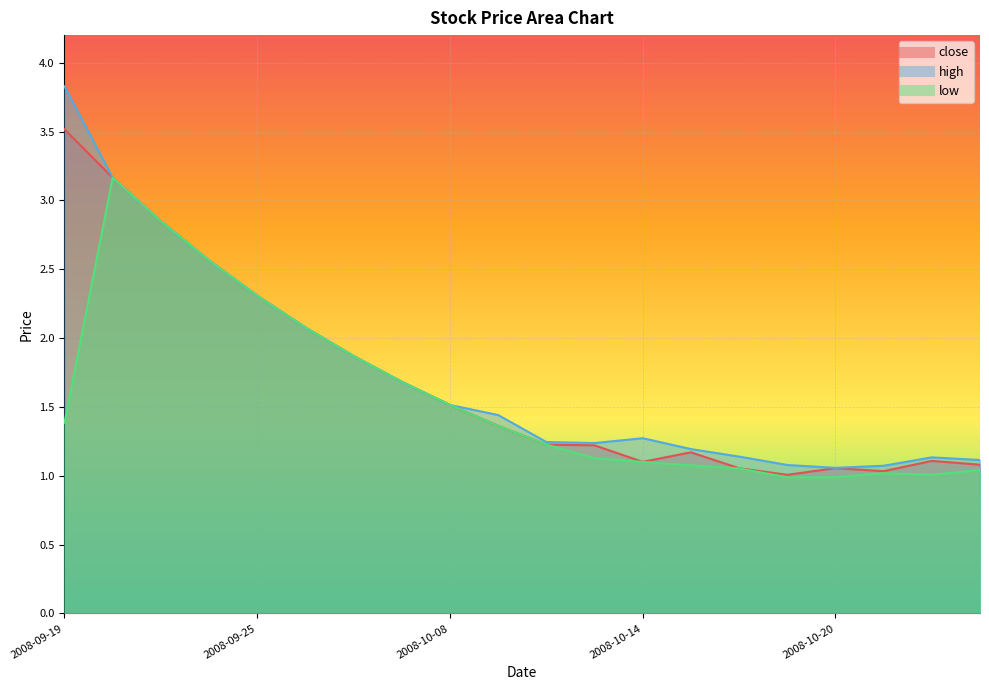

What is the label of the 12th point from the left?

2008-10-13